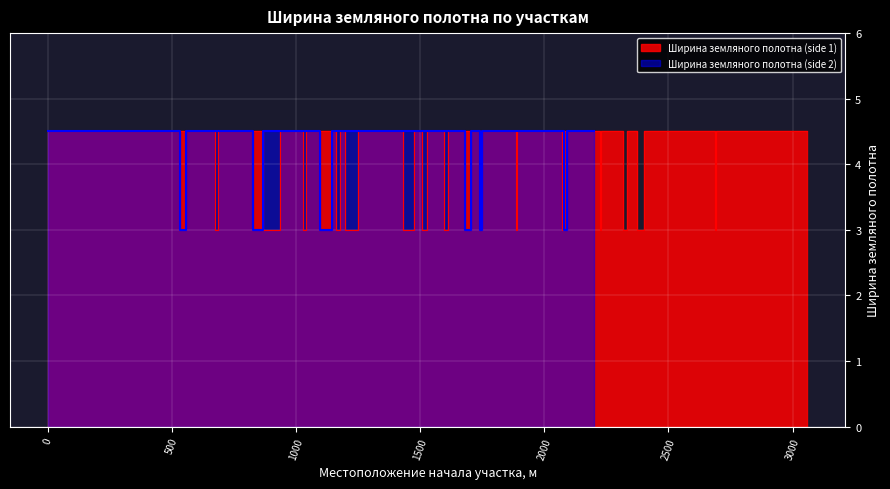

What is the total value across all series at 1506?

6.0